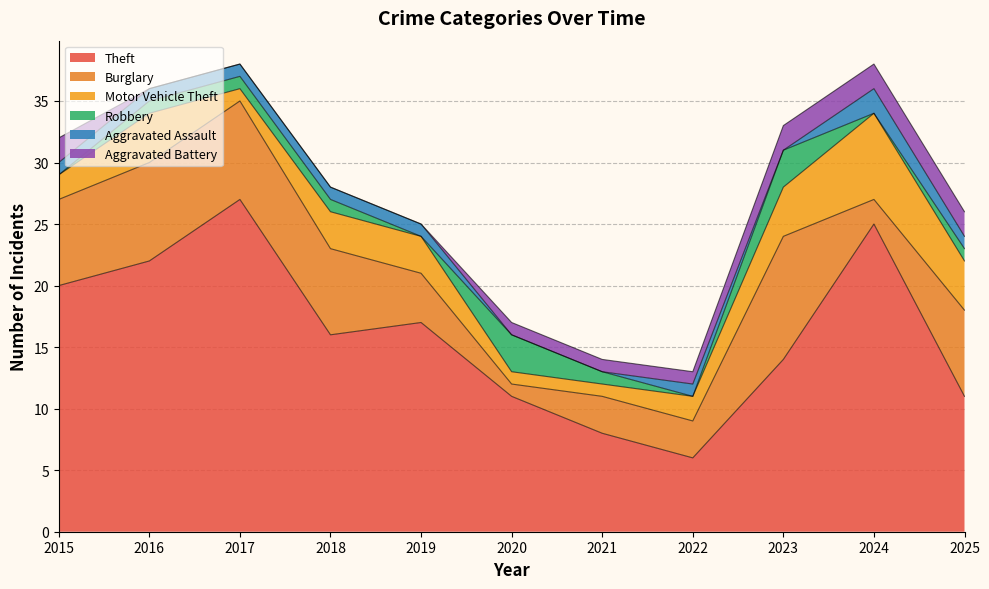

The value of Motor Vehicle Theft at 2015 is 2. True or false?

True